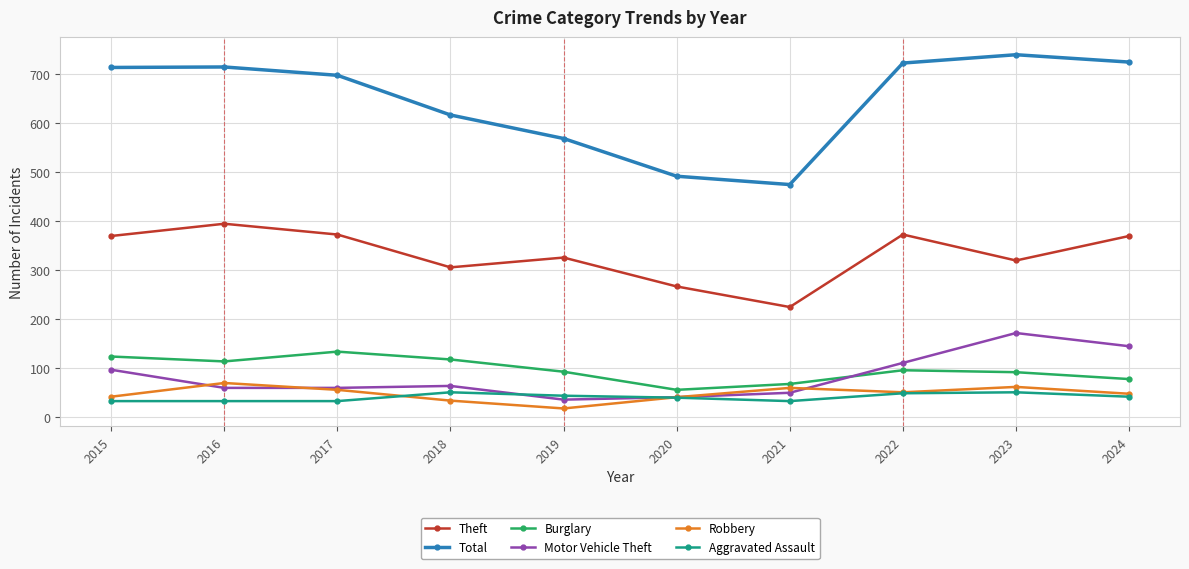

Rank the series by their maximum value, from lowest to highest.

Aggravated Assault, Robbery, Burglary, Motor Vehicle Theft, Theft, Total